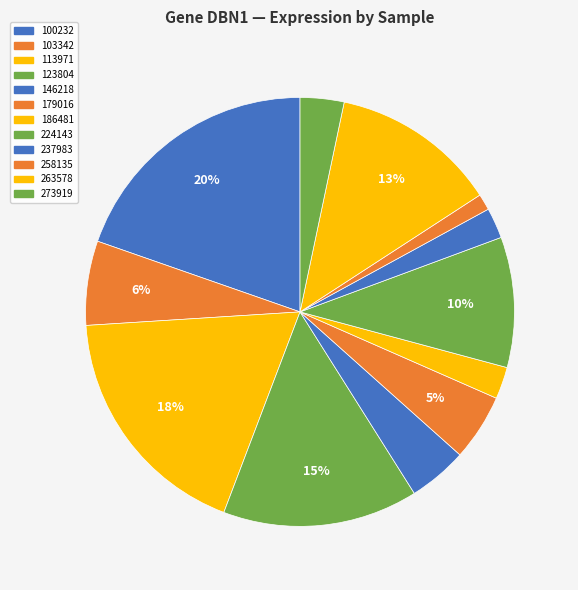

Is the sum of 103342 and 258135 greater than half?

No